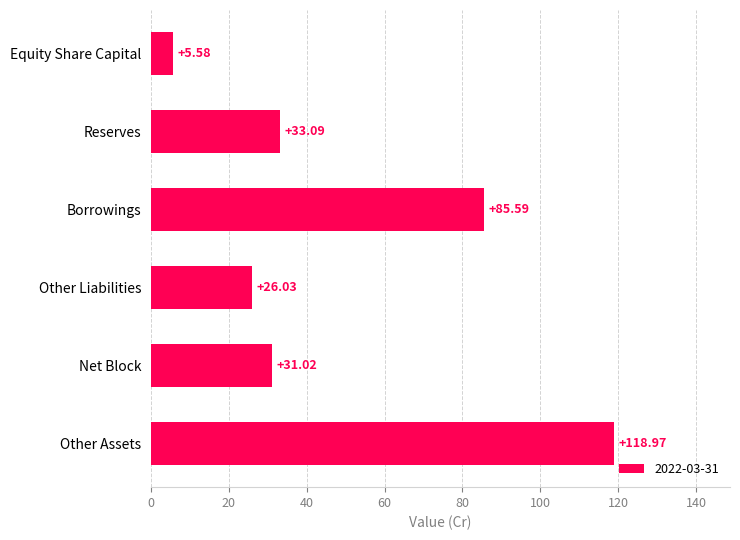

List the labels in order of value, smallest first.

Equity Share Capital, Other Liabilities, Net Block, Reserves, Borrowings, Other Assets